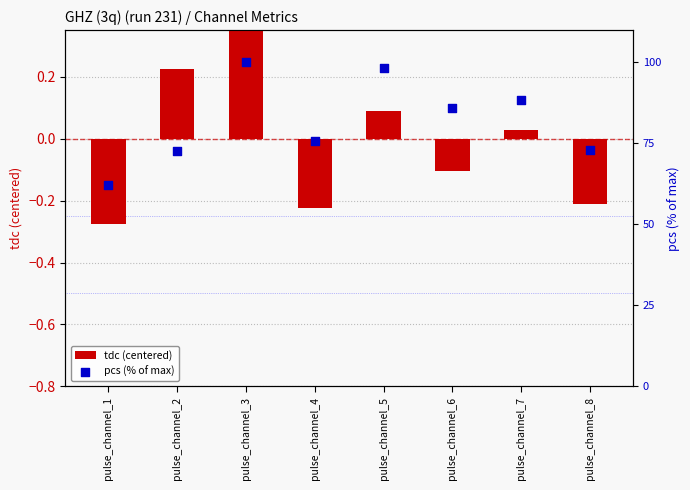

Which series has the widest spread of Y values?

pcs (% of max)